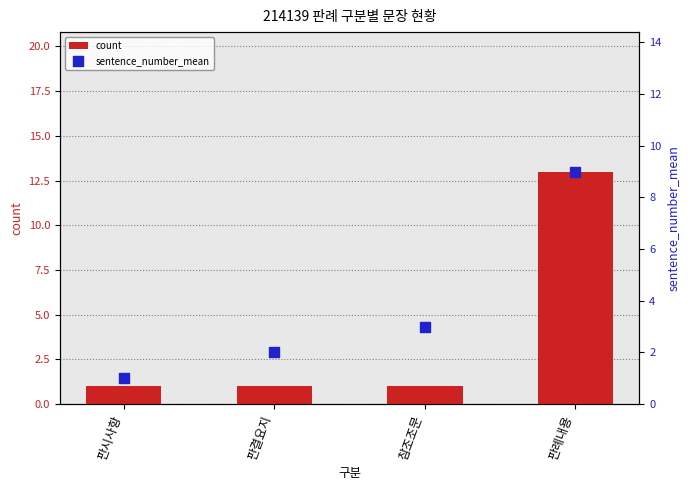

At which category is the sum across all series the highest?

판례내용